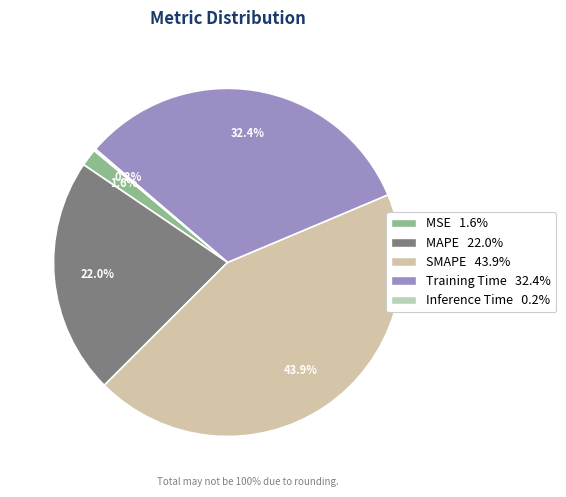

What portion of the pie excludes Inference Time?

99.8%